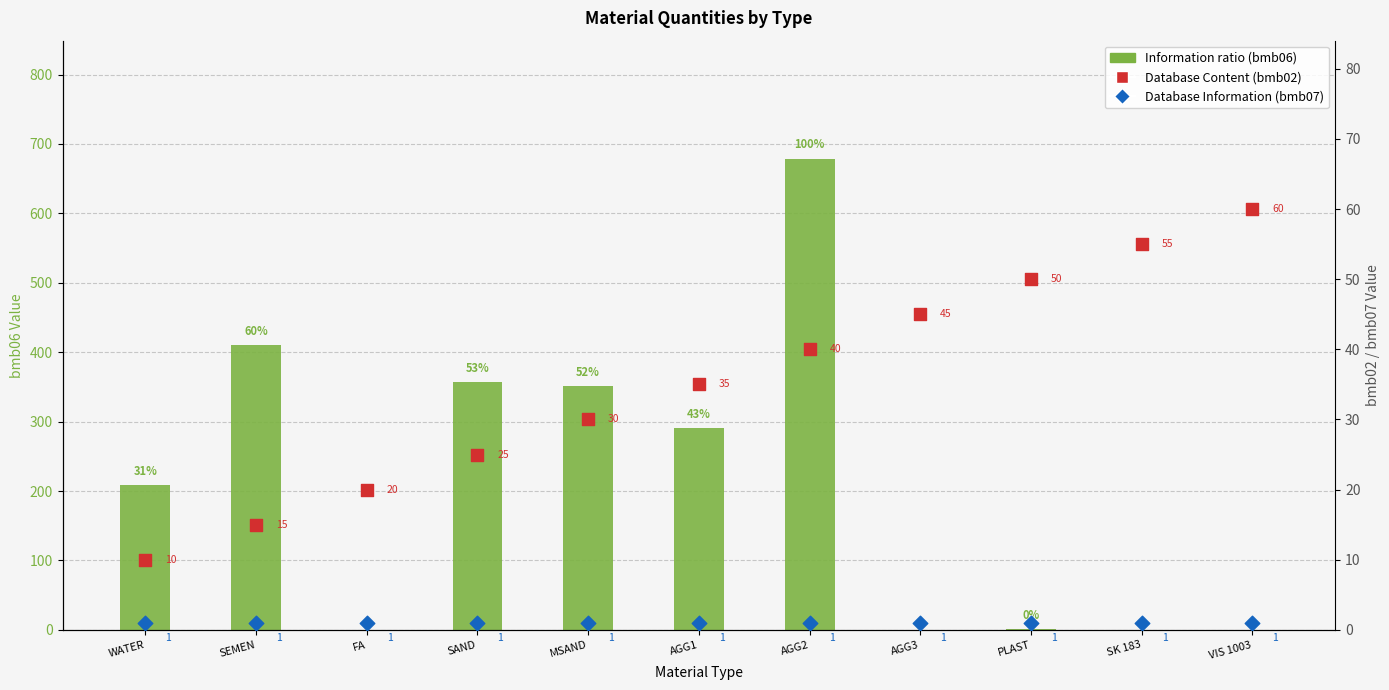

At how many categories does at least one series exceed 431?

1